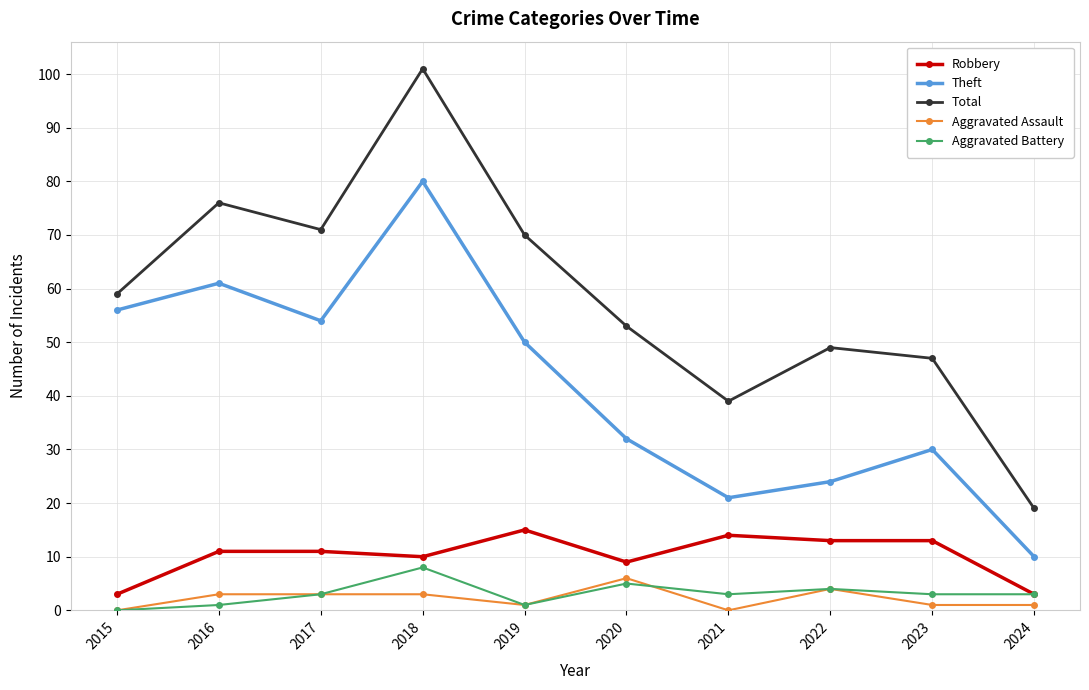

List the labels in order of Total value, largest first.

2018, 2016, 2017, 2019, 2015, 2020, 2022, 2023, 2021, 2024